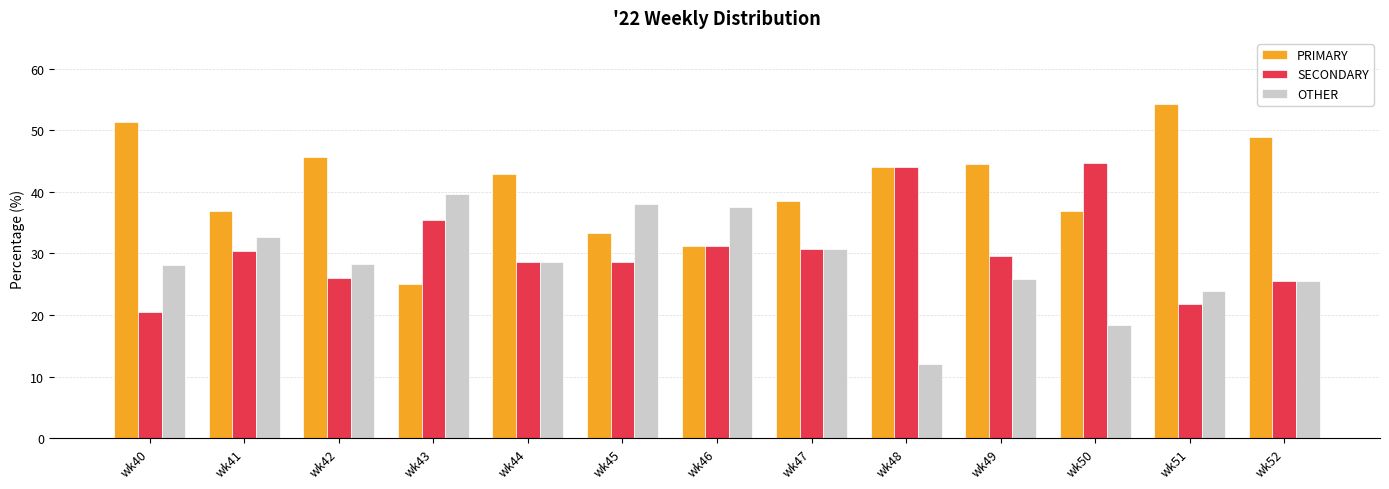

What is the average value of the PRIMARY series?

41.0